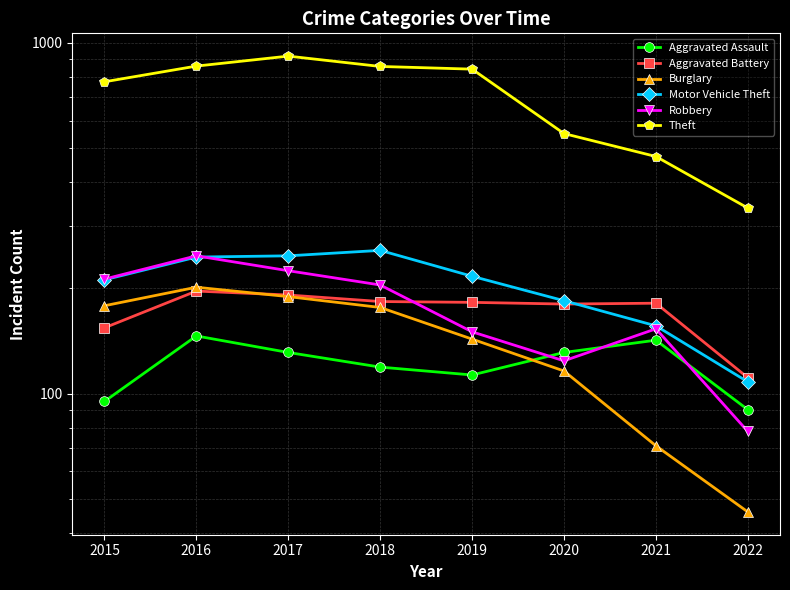

At which label does Aggravated Assault first exceed 131?

2016